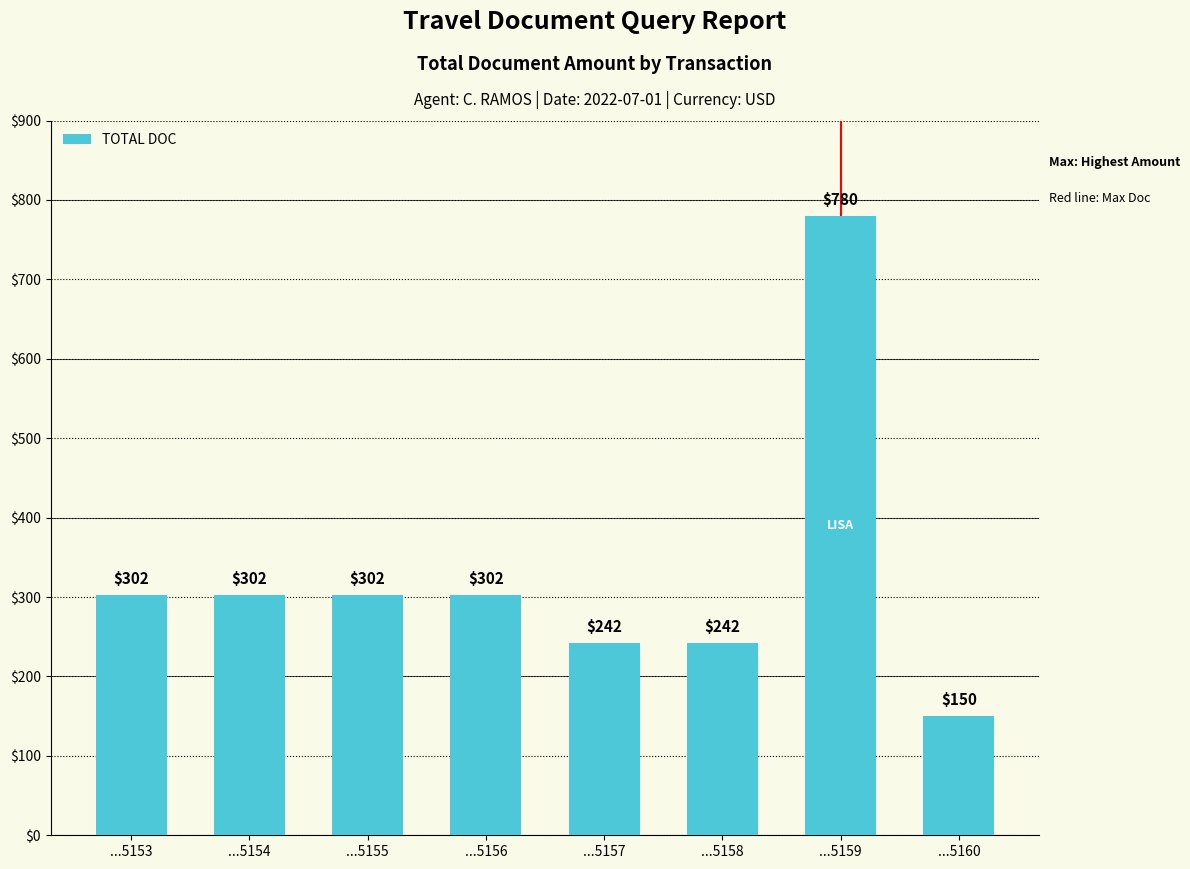

What is the difference between the second highest and second lowest values?

60